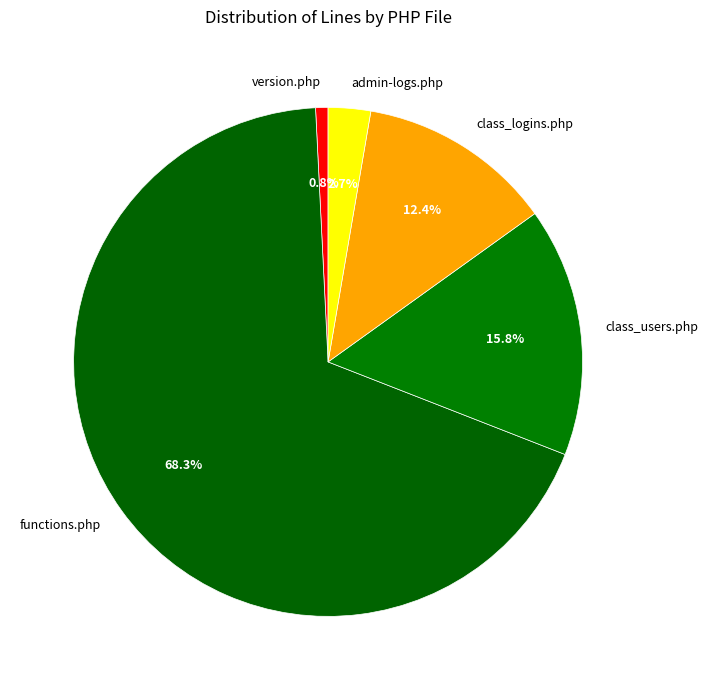

To the nearest percent, what is the difference between the admin-logs.php and functions.php slice percentages?

66%